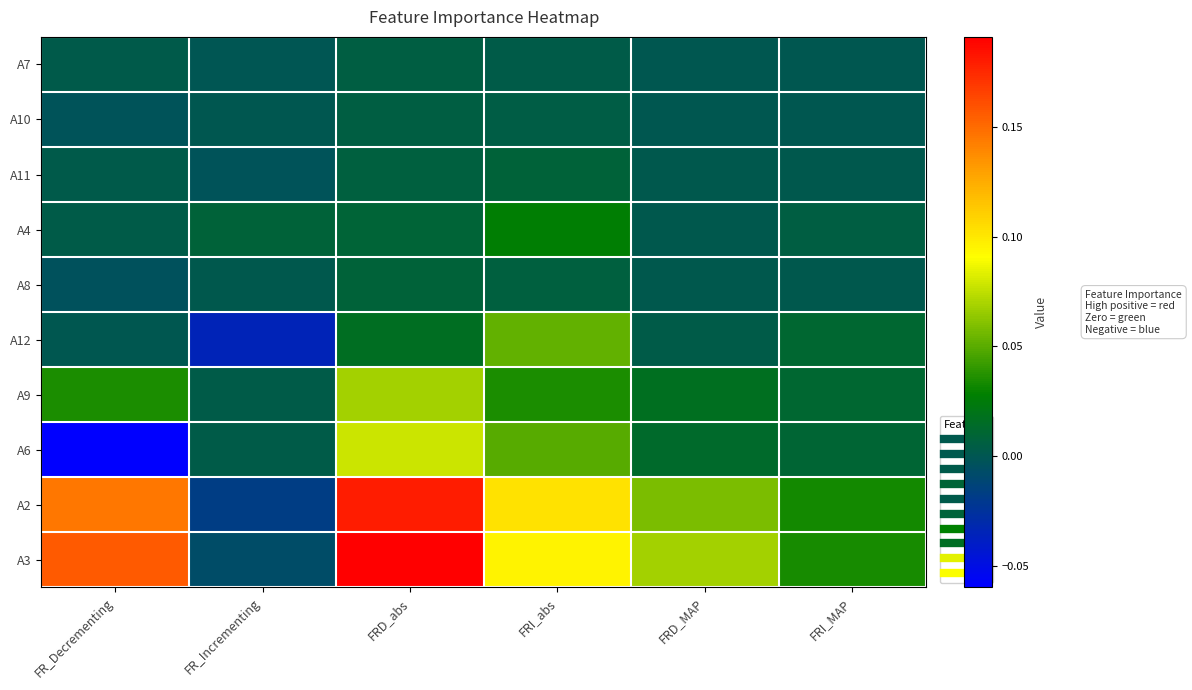

Reading right to left, what are all the values shown in this chart?

A7: FRI_MAP=0.0	FRD_MAP=0.0	FRI_abs=0.0	FRD_abs=0.0	FR_Incrementing=-0.0	FR_Decrementing=0.0
A10: FRI_MAP=0.0	FRD_MAP=0.0	FRI_abs=0.0	FRD_abs=0.0	FR_Incrementing=-0.0	FR_Decrementing=-0.0
A11: FRI_MAP=0.0	FRD_MAP=0.0	FRI_abs=0.0	FRD_abs=0.0	FR_Incrementing=-0.0	FR_Decrementing=0.0
A4: FRI_MAP=0.0	FRD_MAP=0.0	FRI_abs=0.0	FRD_abs=0.0	FR_Incrementing=0.0	FR_Decrementing=0.0
A8: FRI_MAP=0.0	FRD_MAP=0.0	FRI_abs=0.0	FRD_abs=0.0	FR_Incrementing=0.0	FR_Decrementing=-0.0
A12: FRI_MAP=0.0	FRD_MAP=0.0	FRI_abs=0.1	FRD_abs=0.0	FR_Incrementing=-0.0	FR_Decrementing=0.0
A9: FRI_MAP=0.0	FRD_MAP=0.0	FRI_abs=0.0	FRD_abs=0.1	FR_Incrementing=0.0	FR_Decrementing=0.0
A6: FRI_MAP=0.0	FRD_MAP=0.0	FRI_abs=0.0	FRD_abs=0.1	FR_Incrementing=0.0	FR_Decrementing=-0.1
A2: FRI_MAP=0.0	FRD_MAP=0.1	FRI_abs=0.1	FRD_abs=0.2	FR_Incrementing=-0.0	FR_Decrementing=0.1
A3: FRI_MAP=0.0	FRD_MAP=0.1	FRI_abs=0.1	FRD_abs=0.2	FR_Incrementing=-0.0	FR_Decrementing=0.2